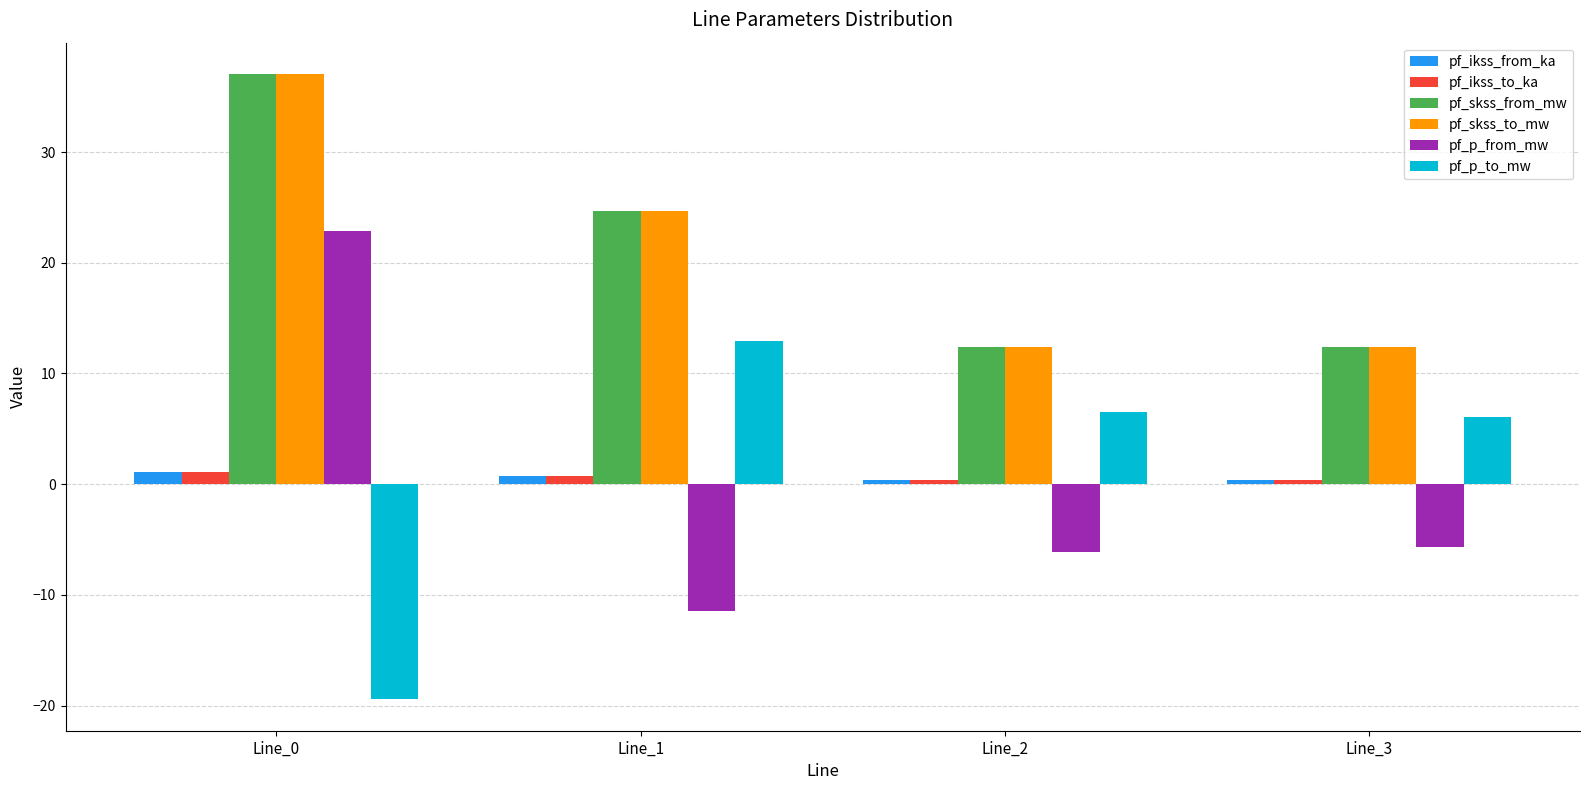

The pf_p_from_mw series shows -20.6 at Line_1. True or false?

False